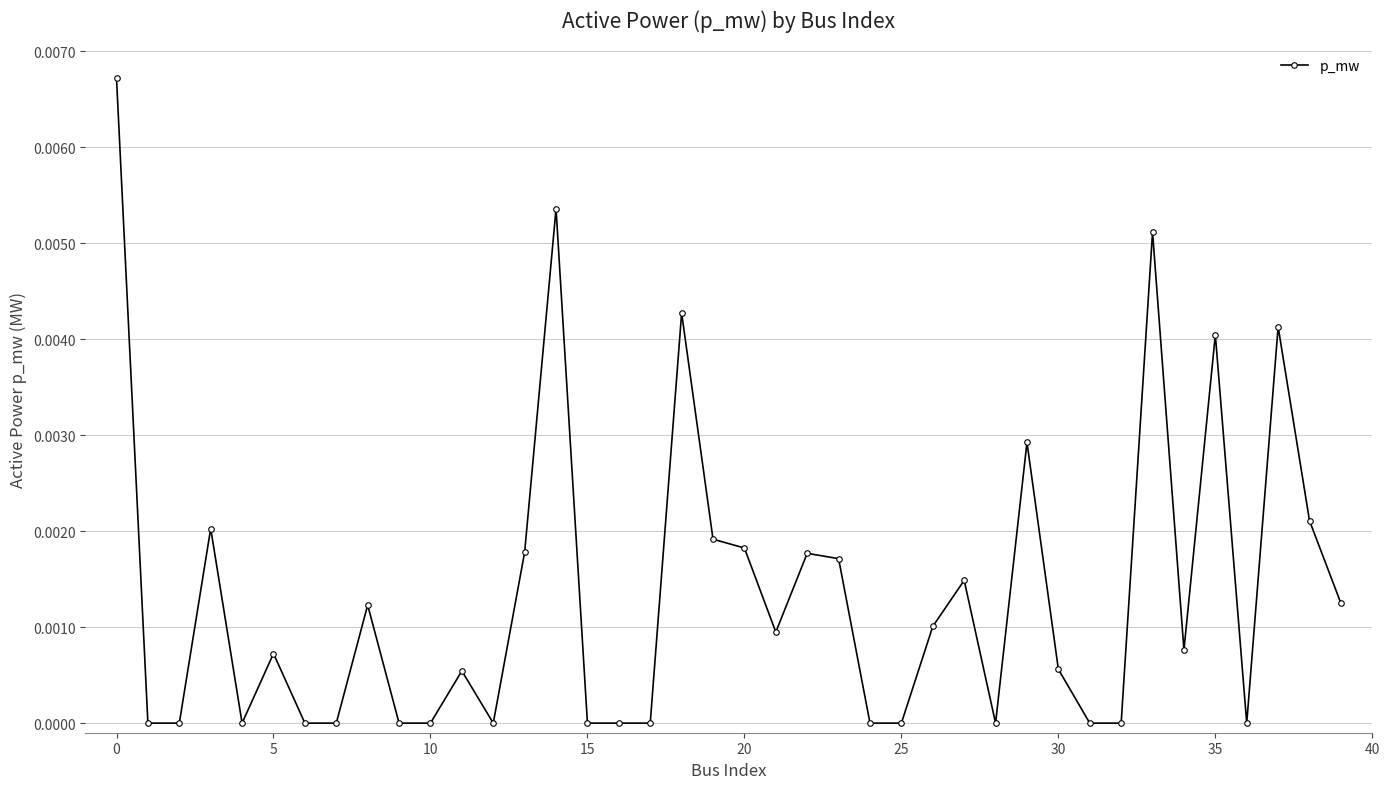

True or false: the data has more than 0 interior local peaks.

True